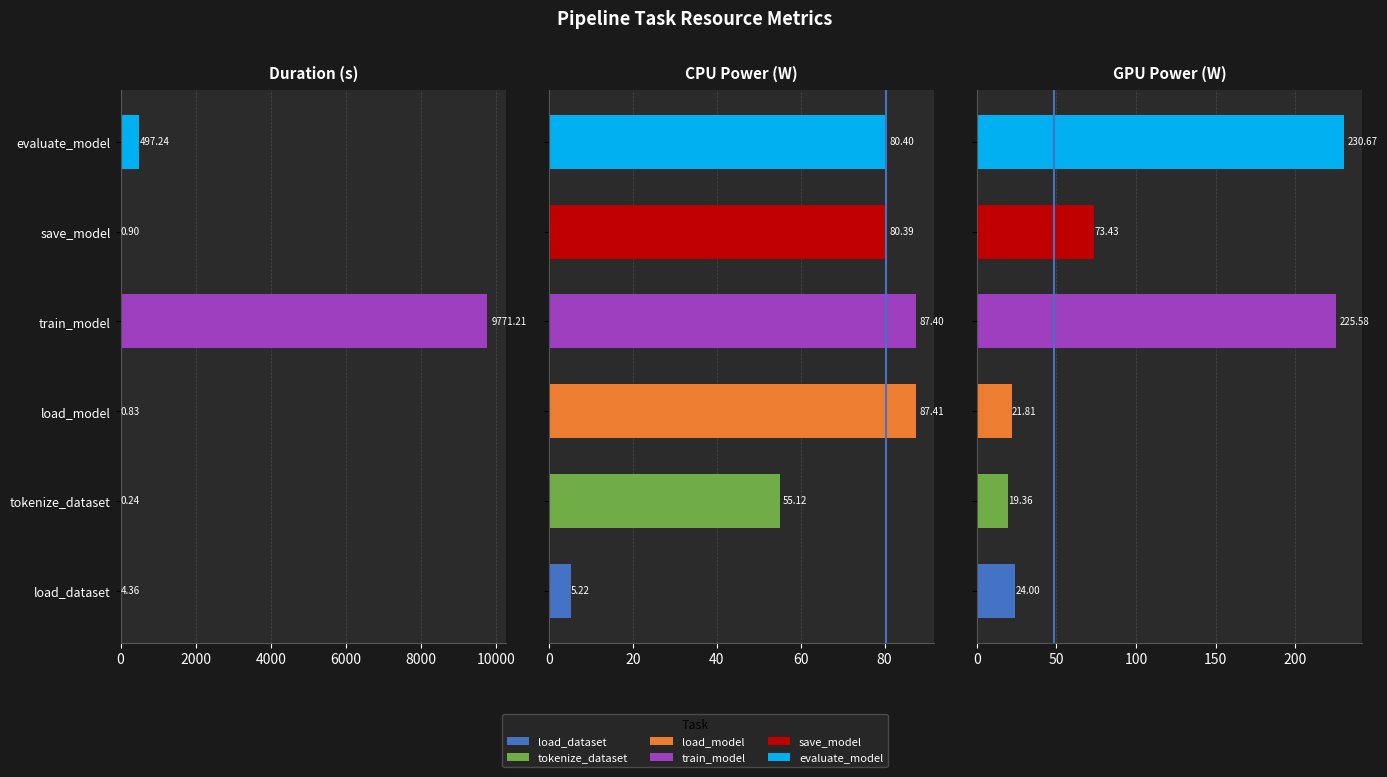

The duration series shows 2.1 at load_dataset. True or false?

False